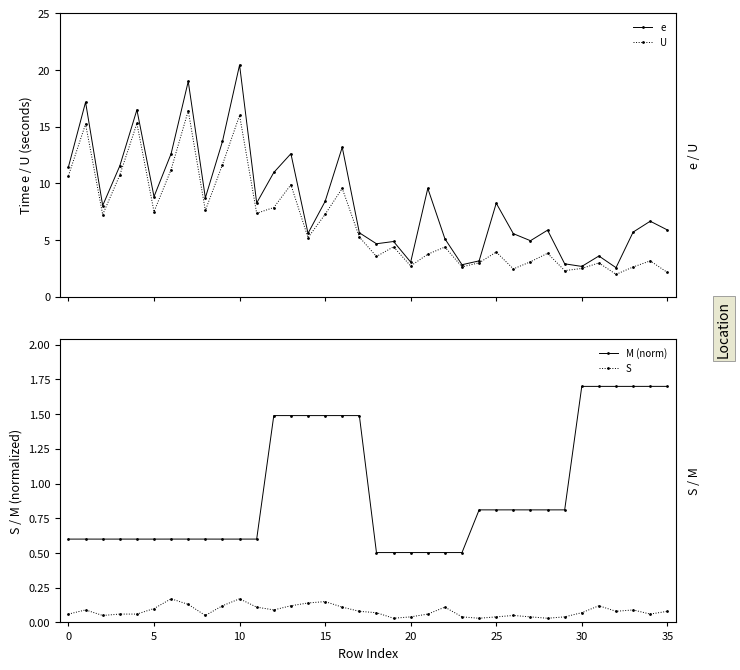

At which category is the sum across all series the highest?

10